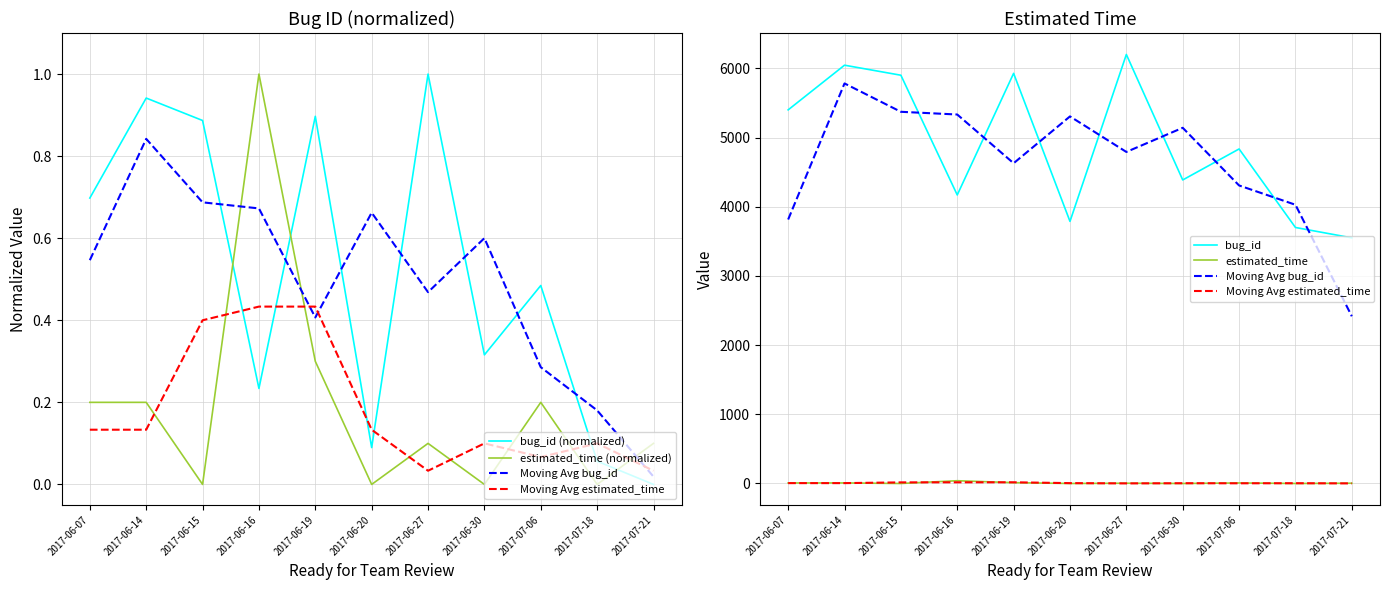

True or false: estimated_time (normalized) has a value of 0.0 at 2017-06-30.

True